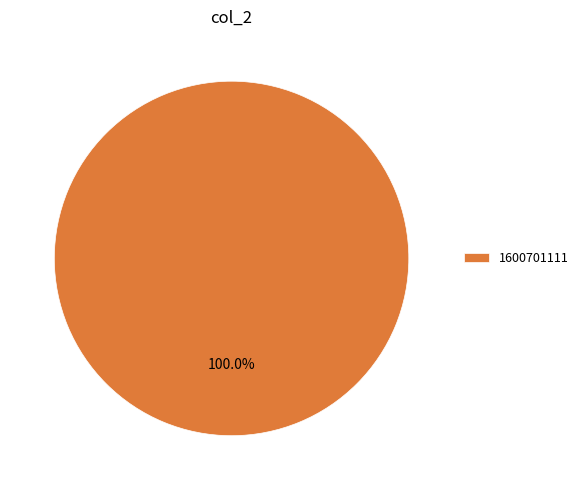

Is there a majority slice in this chart?

Yes